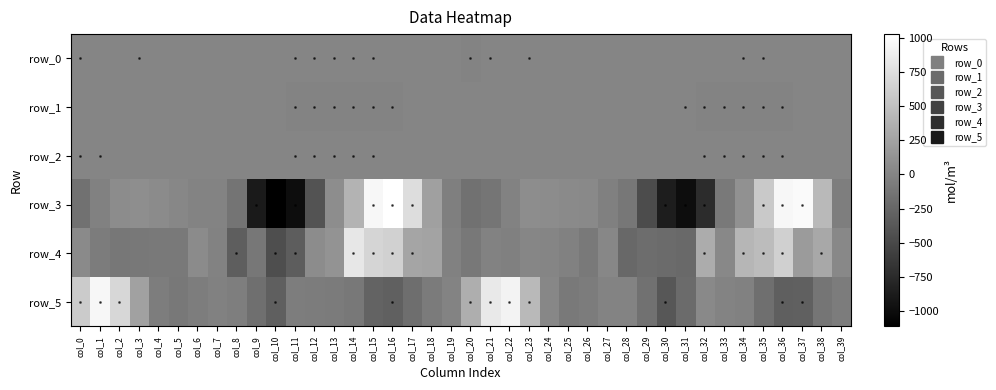

The value of row_0 at col_0 is -0.1. True or false?

False